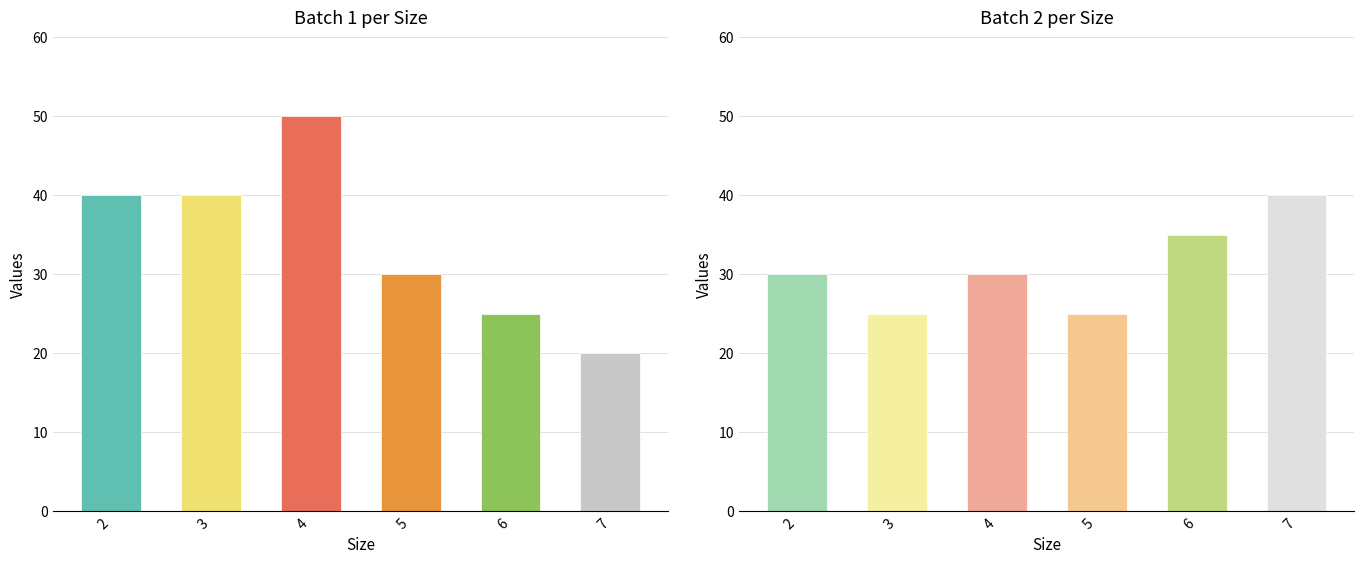

Rank the series by their maximum value, from highest to lowest.

Batch 1, Batch 2